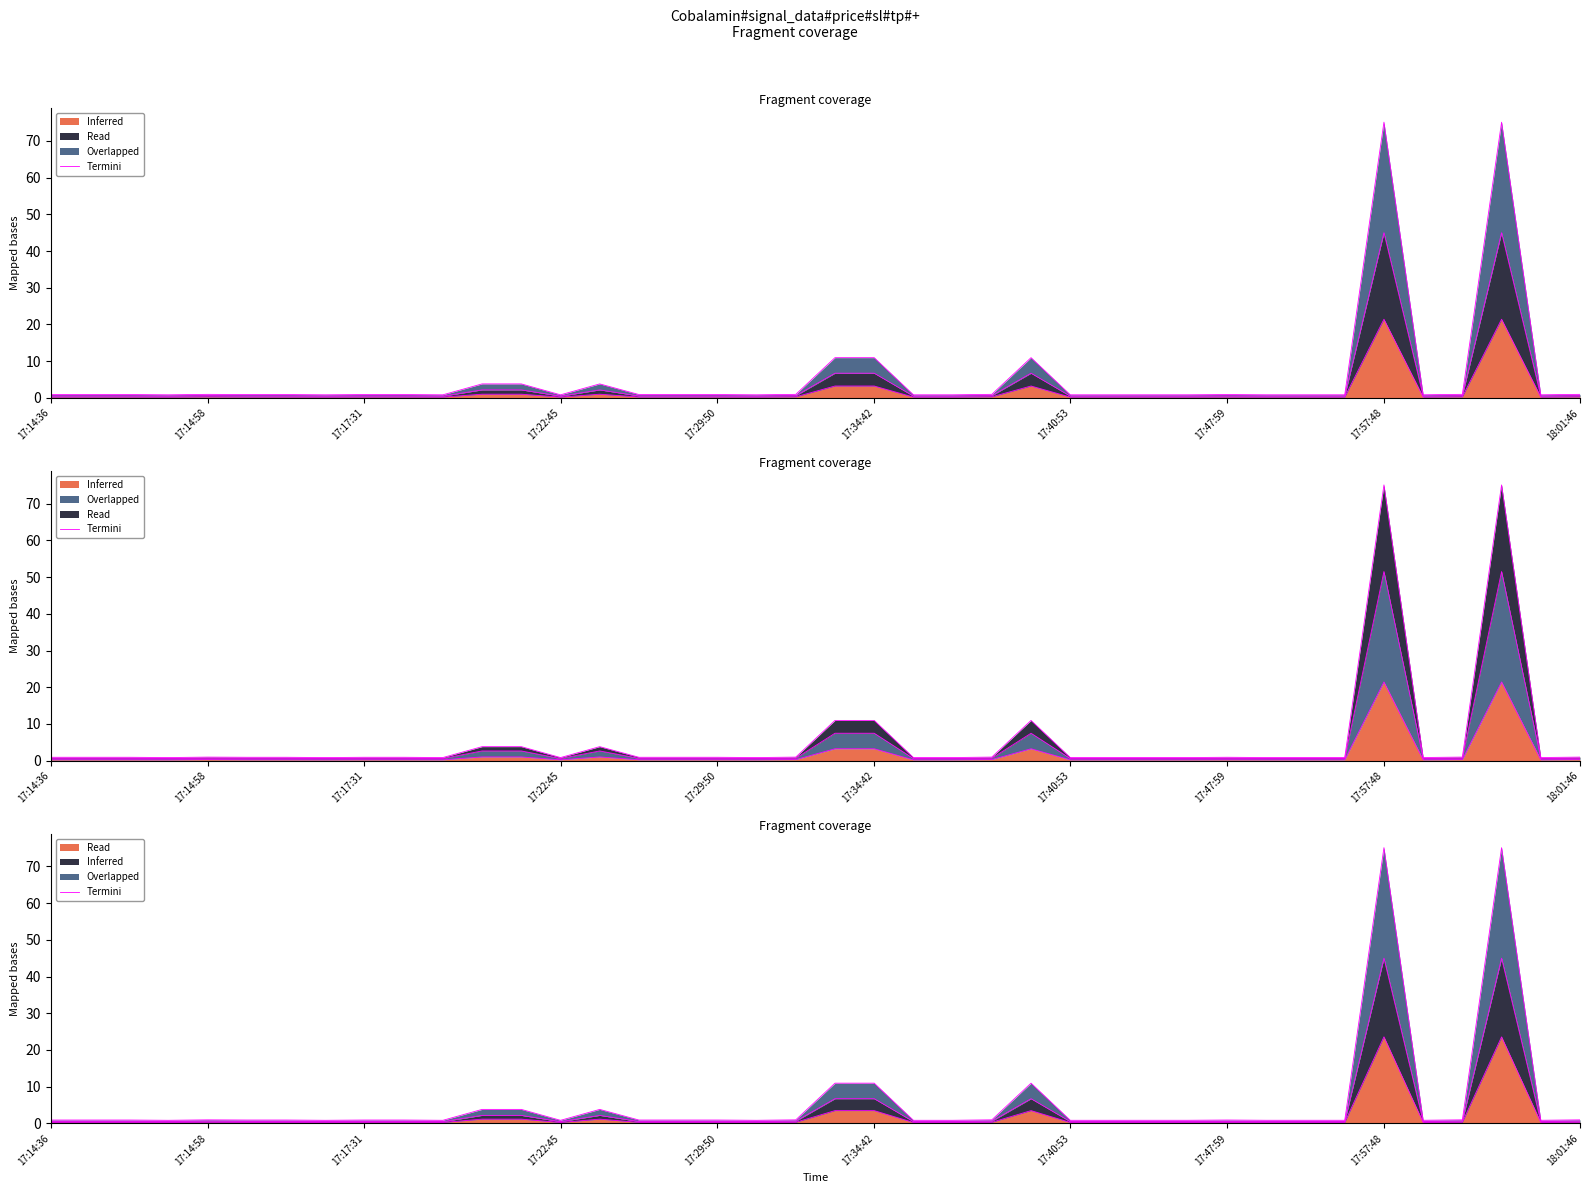

How many lines are shown in the chart?

1